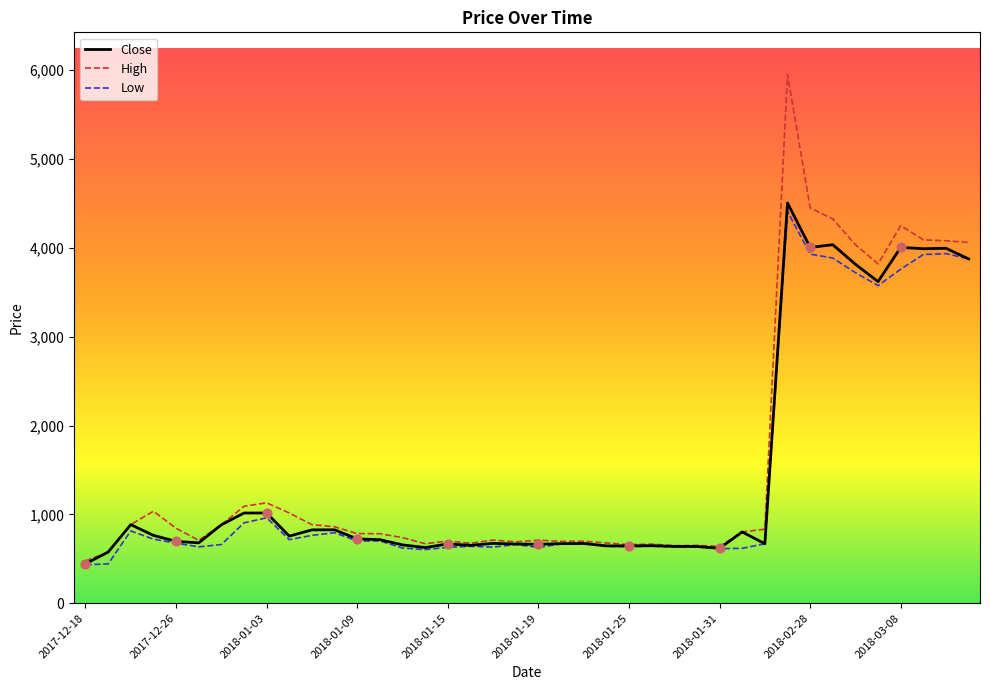

Which series has the largest range (max minus min)?

High